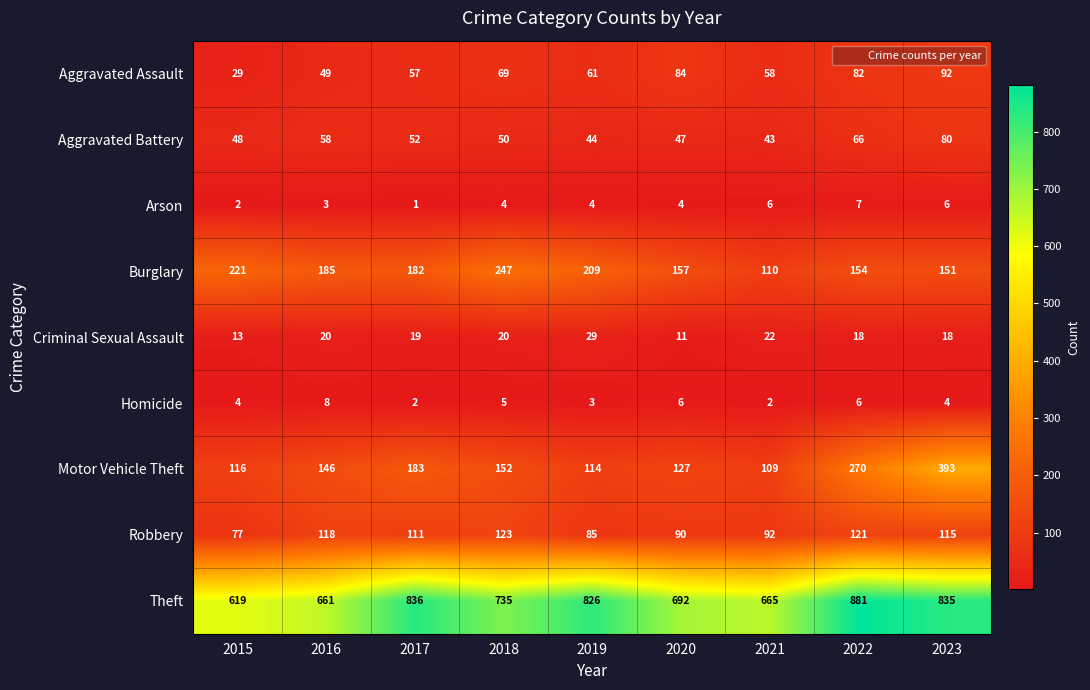

Rank the series by their maximum value, from lowest to highest.

Arson, Homicide, Criminal Sexual Assault, Aggravated Battery, Aggravated Assault, Robbery, Burglary, Motor Vehicle Theft, Theft